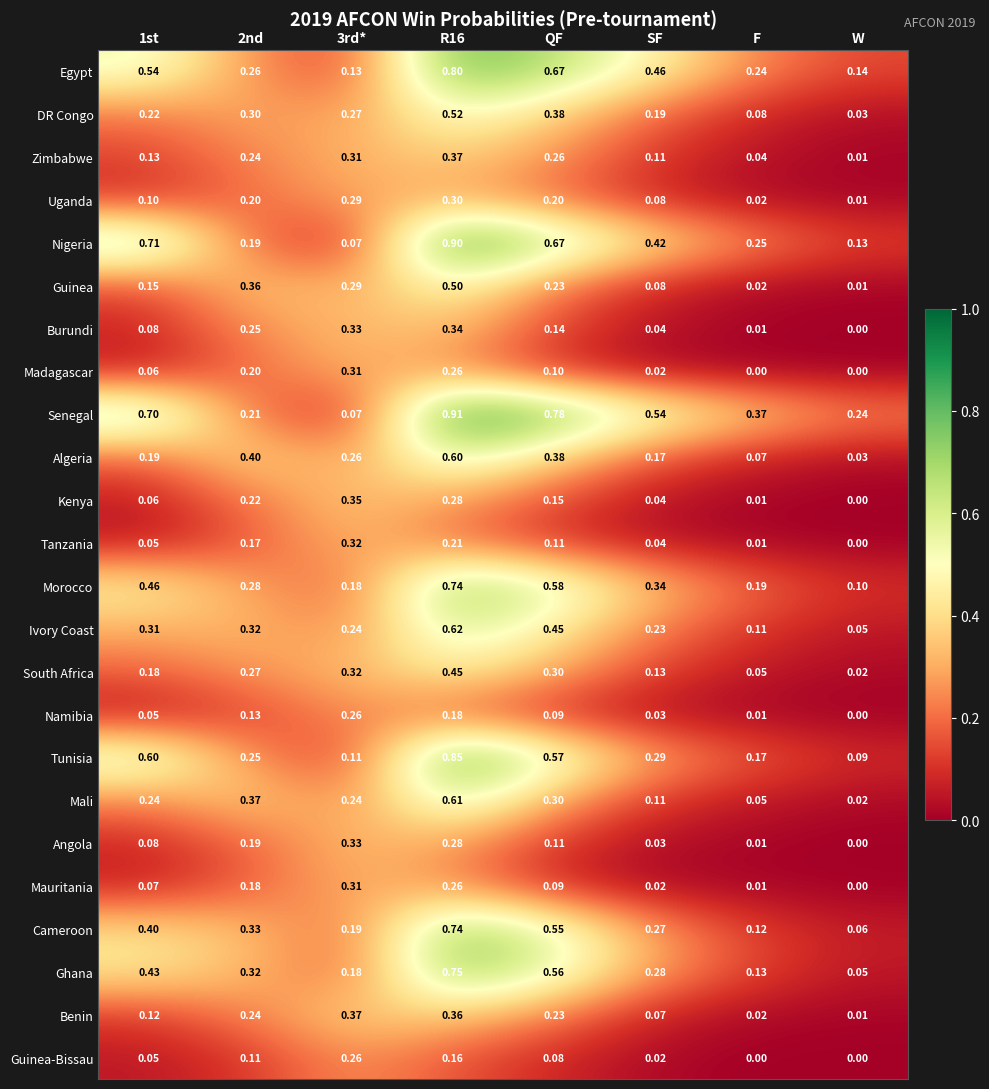

Which series has the largest total across all categories?

Senegal